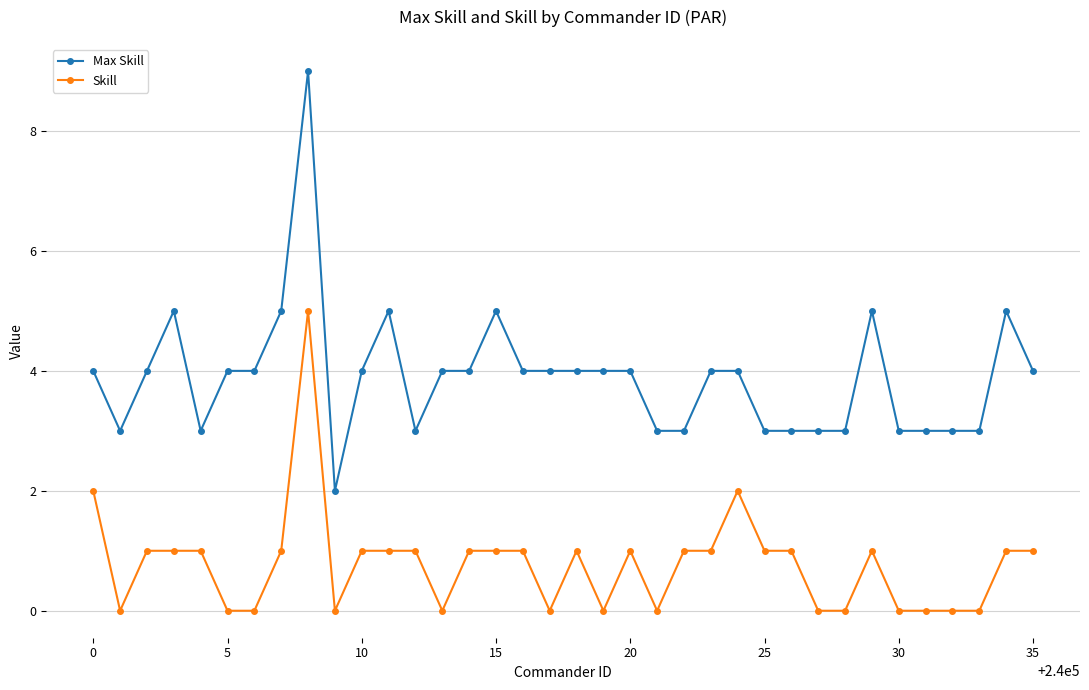

How many data points does each series have?

36